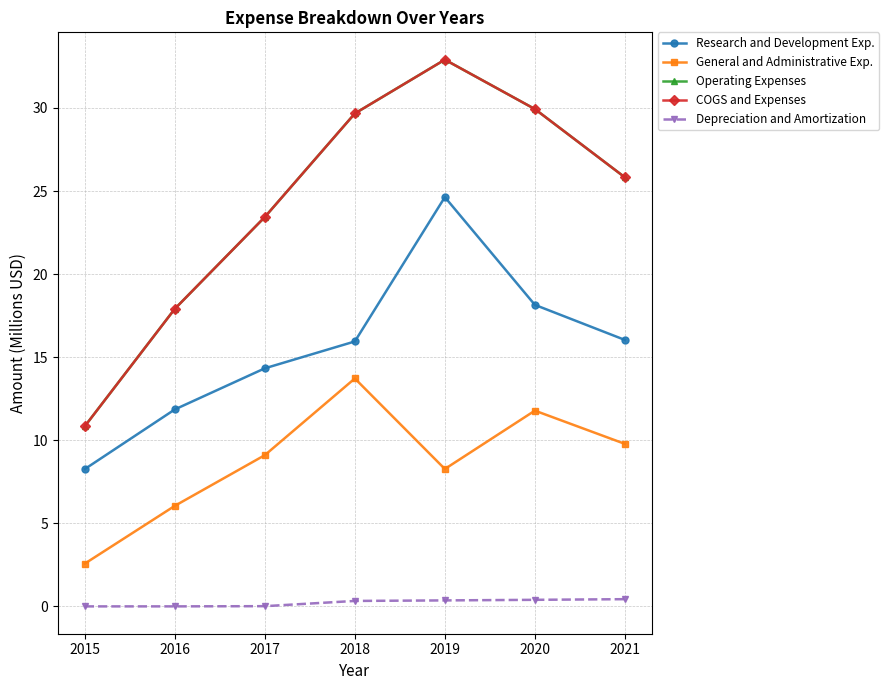

Does the chart have visible grid lines?

Yes